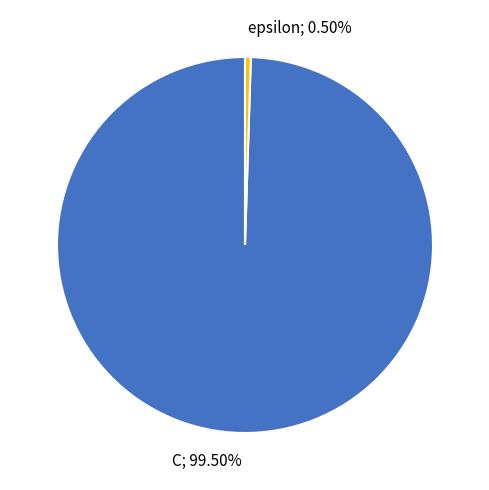

Is there a majority slice in this chart?

Yes